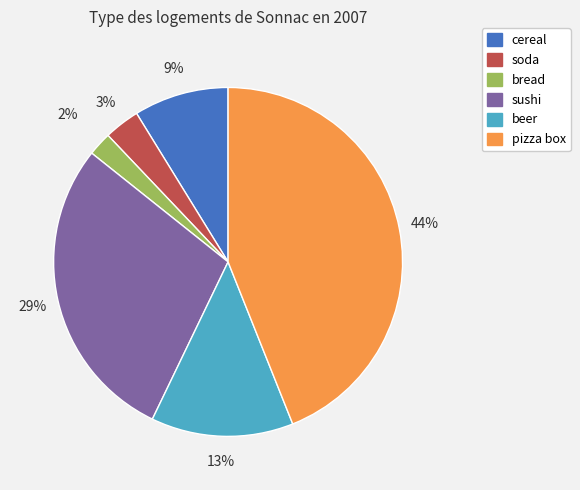

To the nearest percent, what is the average slice percentage?

17%